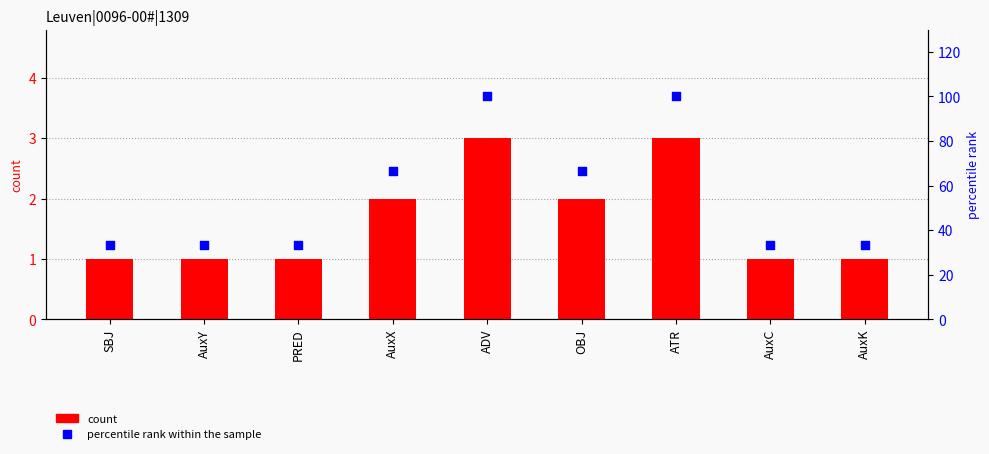

What are all the series names shown in the legend?

count, percentile rank within the sample